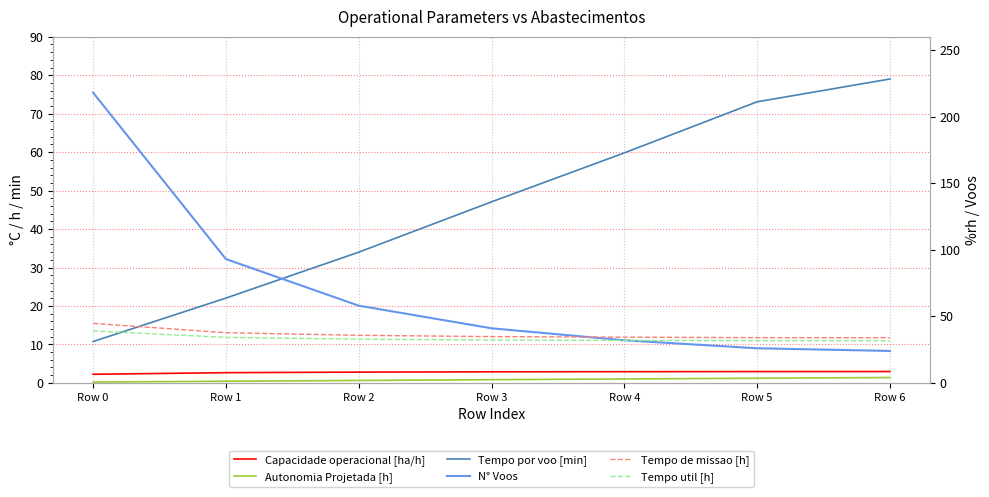

What is the sum of all Tempo de missao [h] values?

255.1